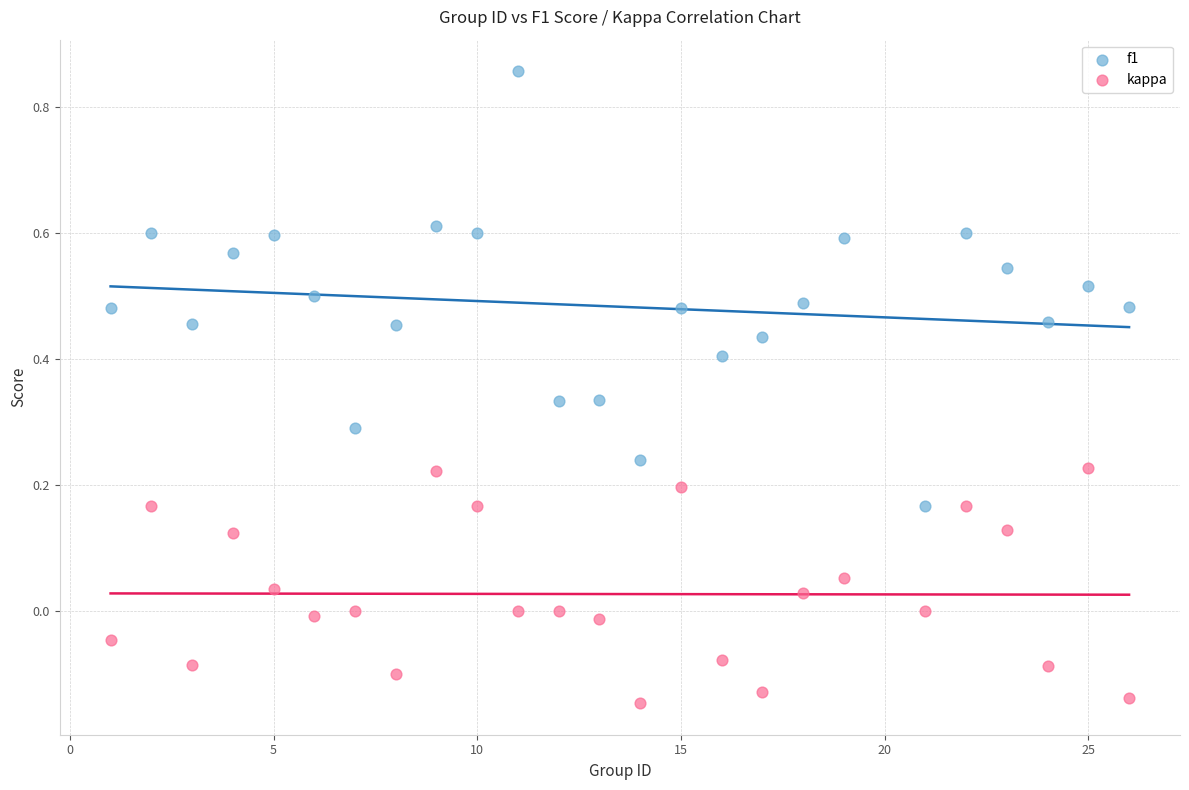

Which series has the widest spread of Y values?

f1